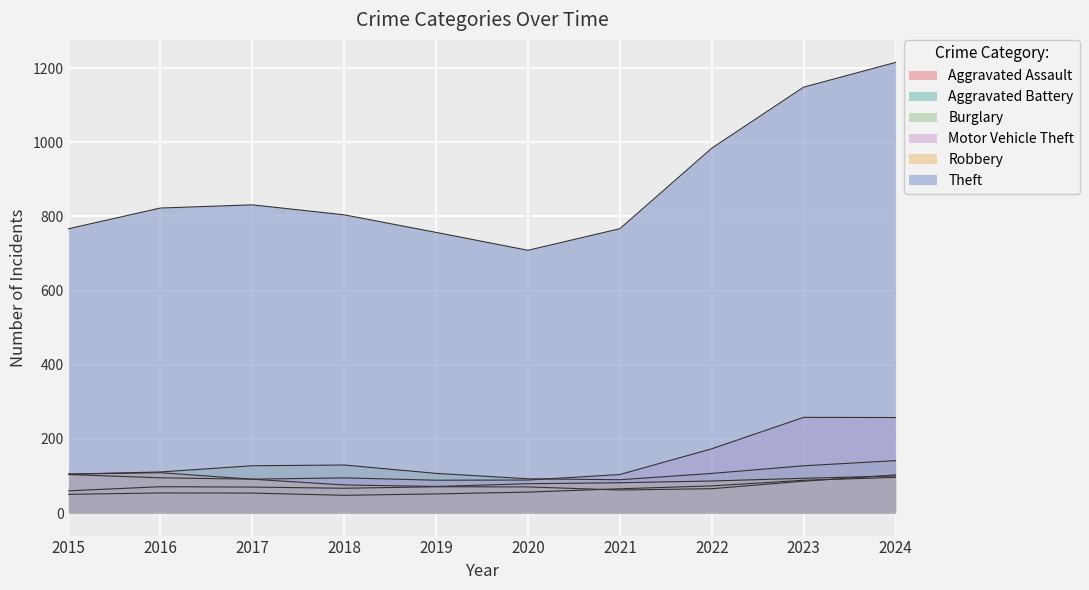

Does the chart display data point markers on the line(s)?

No